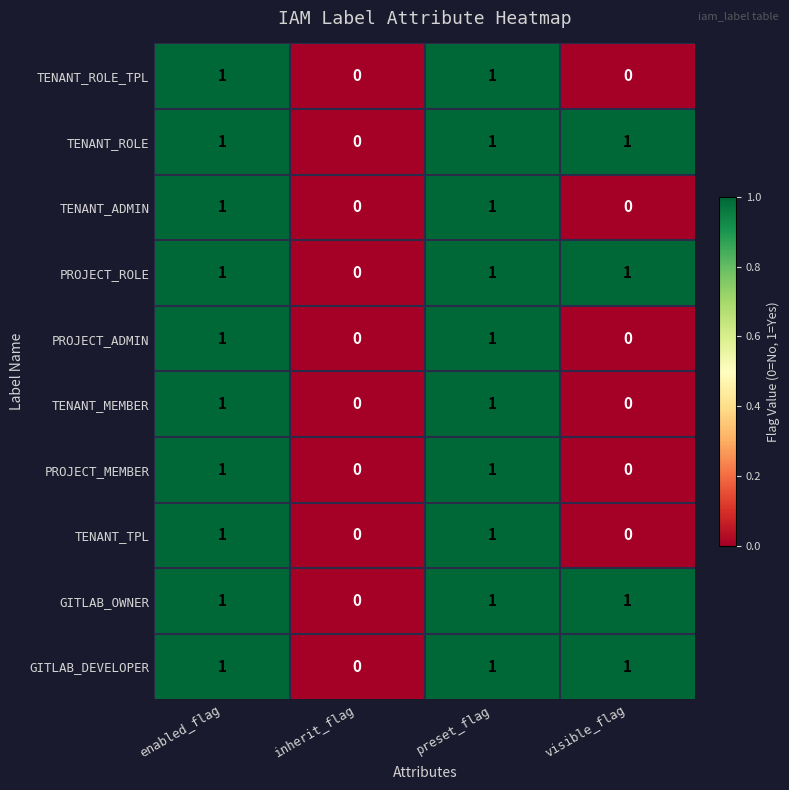

What is the sum of all TENANT_ROLE values?

3